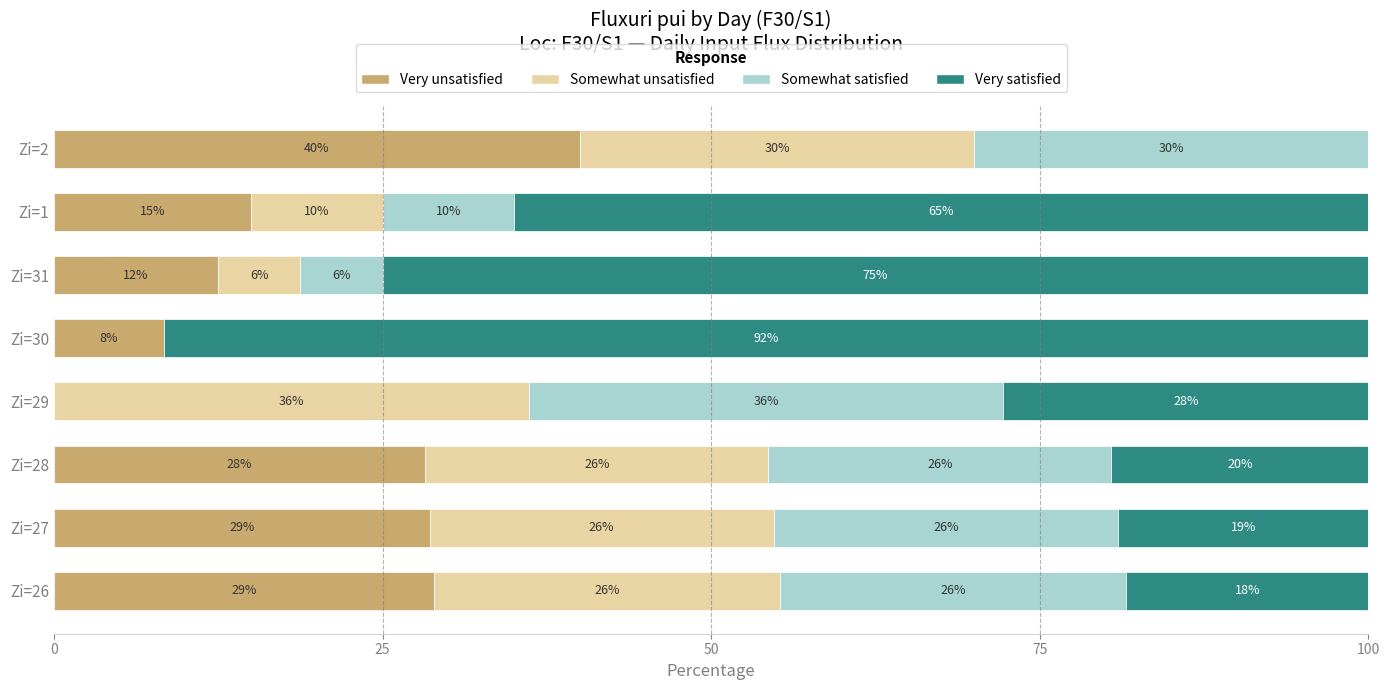

Where is Very unsatisfied nearest to the value 20?

Zi=1